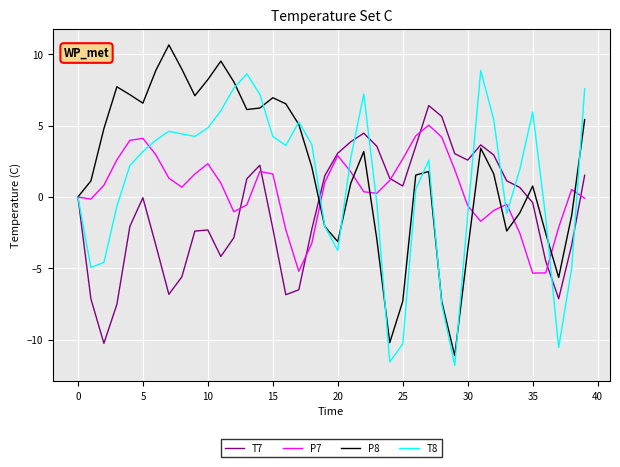

Which series has the largest total across all categories?

P8